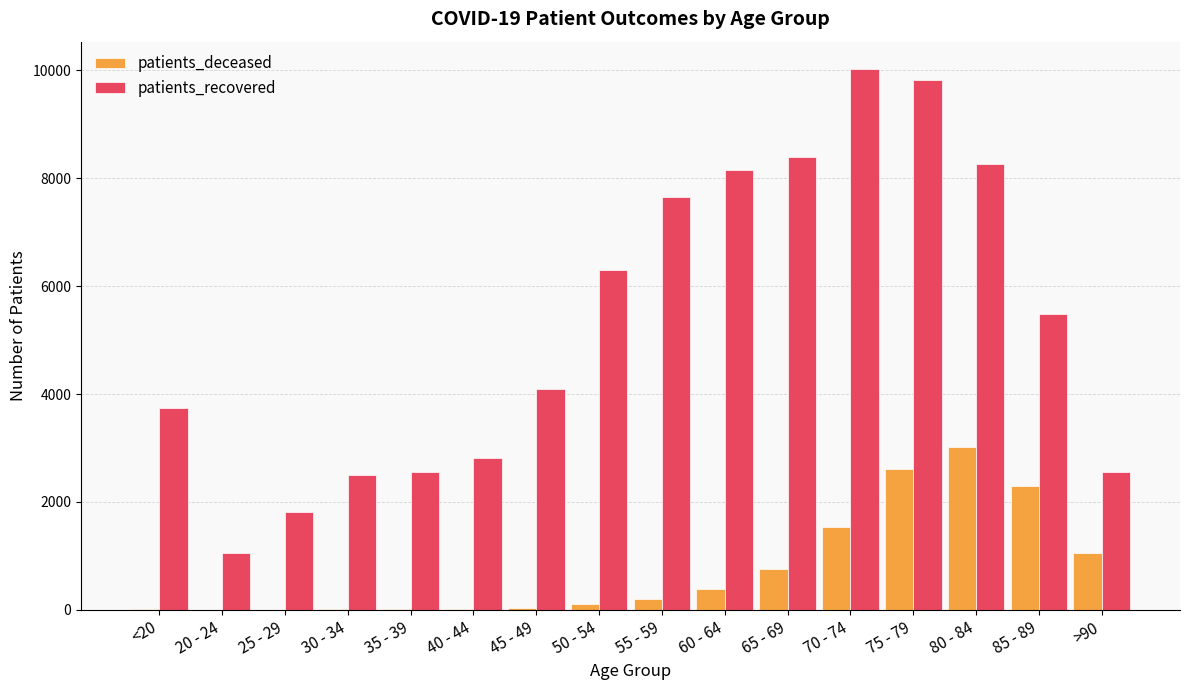

Is the value of patients_deceased at 20 - 24 greater than the value of patients_recovered at 70 - 74?

No